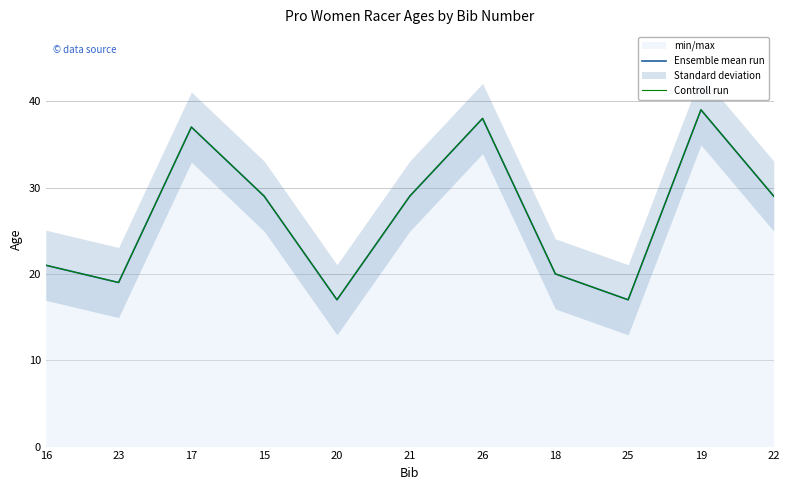

What is the difference between the Ensemble mean run values at 18 and 25?

3